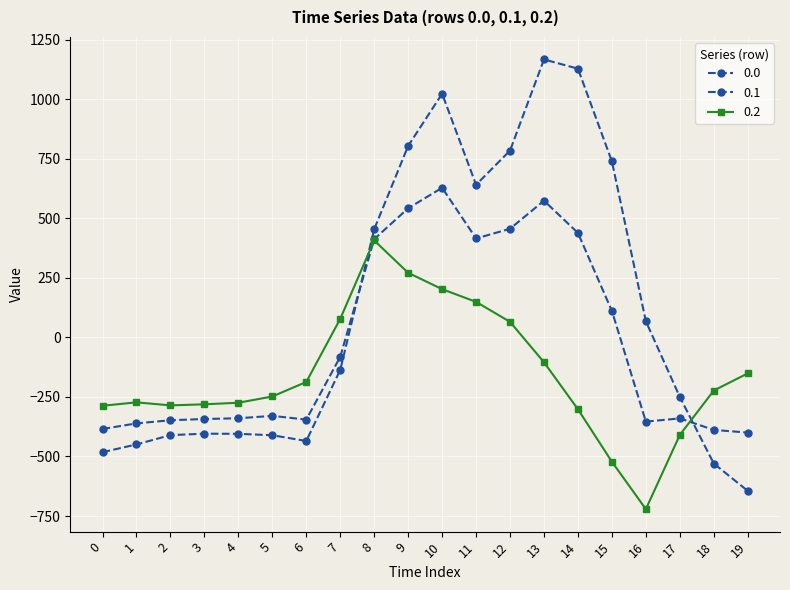

How many categories are shown in the chart?

20